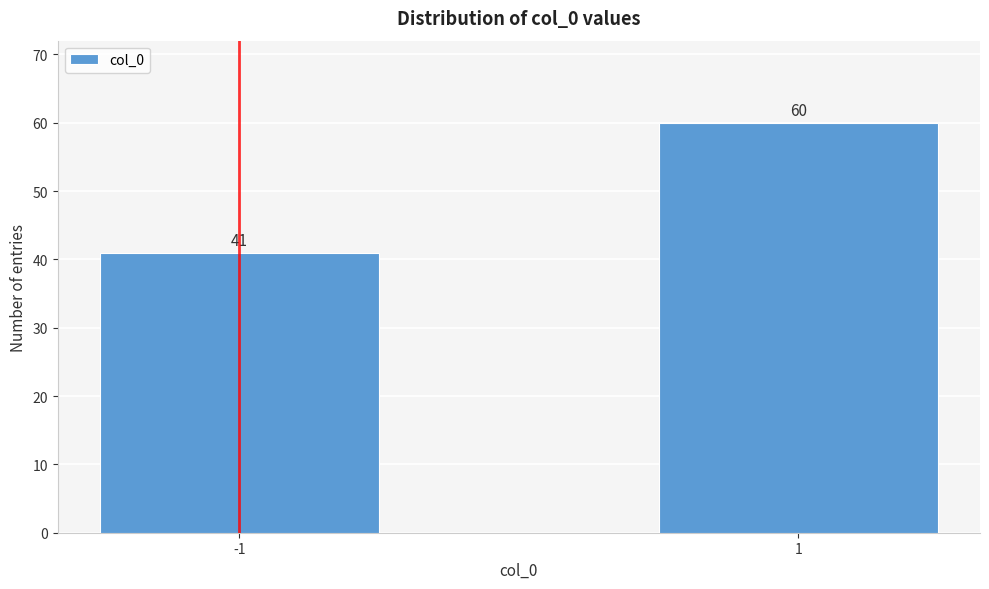

Reading left to right, extract all data points from this chart.

41	60